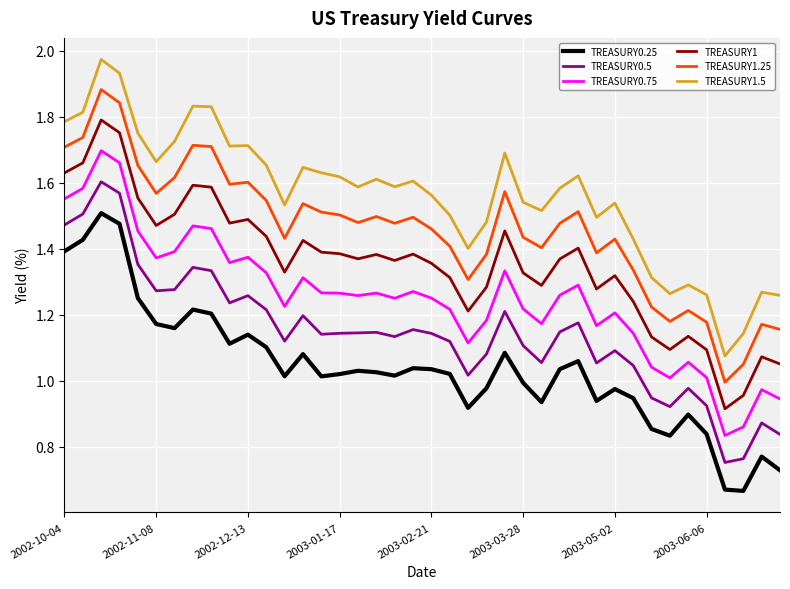

Which series has the largest total across all categories?

TREASURY1.5